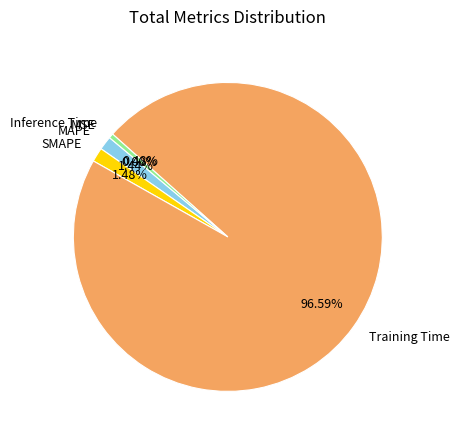

What percentage is the SMAPE slice, to the nearest percent?

1%